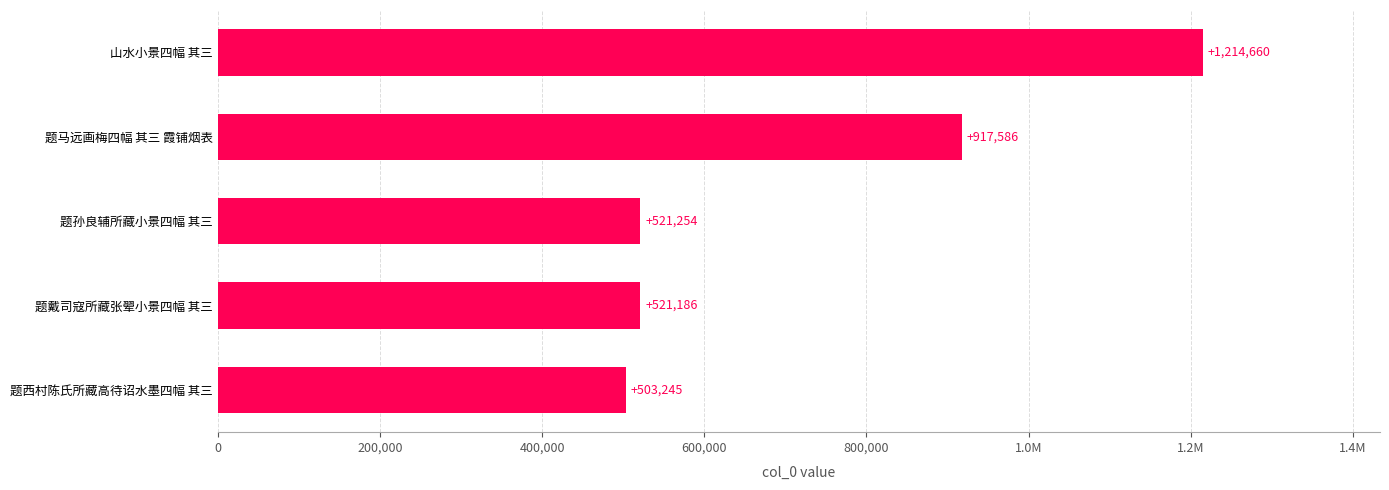

Does the chart contain any negative values?

No